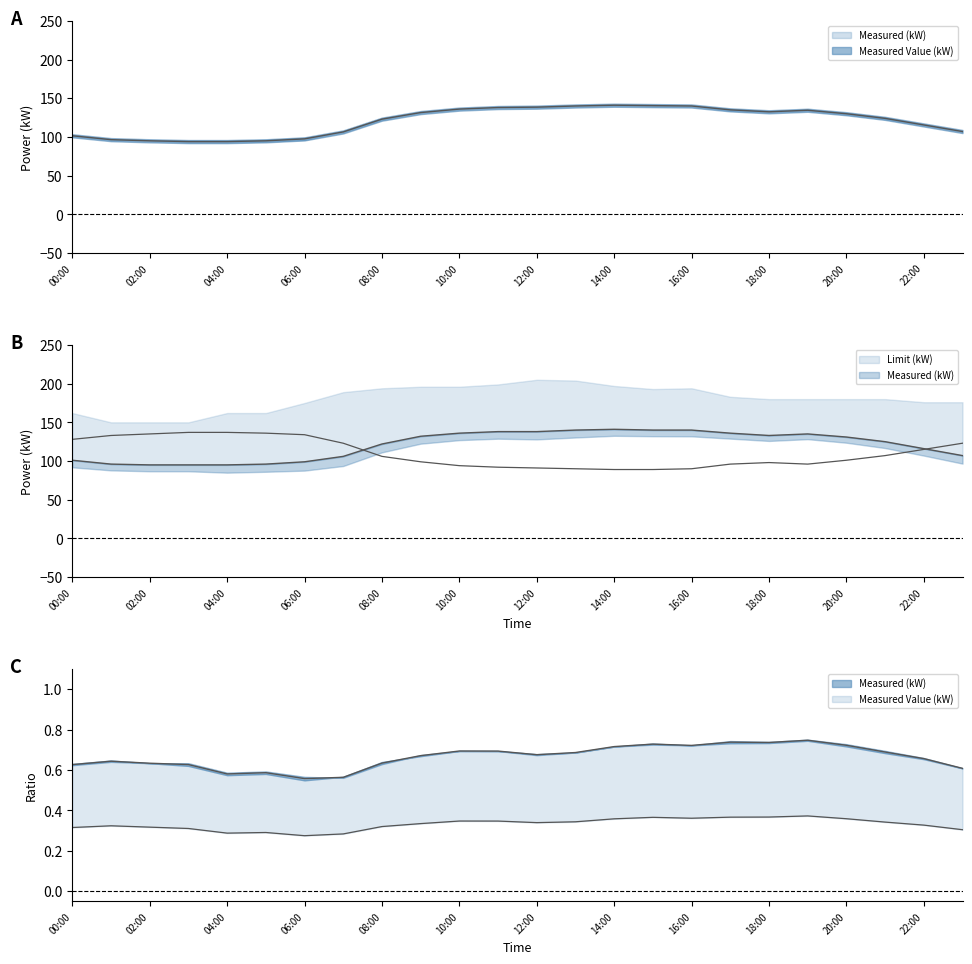

What is the value of the Measured (kW) point at the 20th from the left?

135